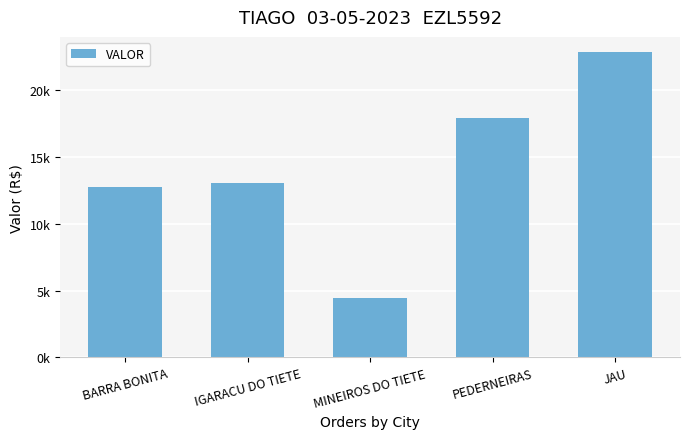

Does the chart contain any negative values?

No